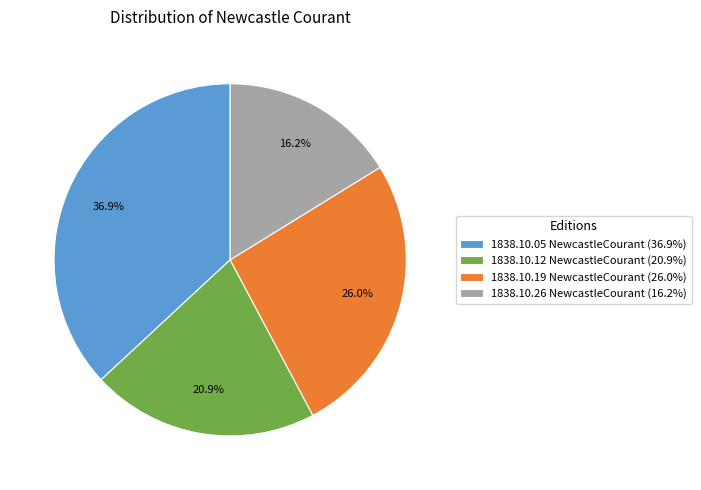

Which has a higher value, 1838.10.12 NewcastleCourant (20.9%) or 1838.10.26 NewcastleCourant (16.2%)?

1838.10.12 NewcastleCourant (20.9%)